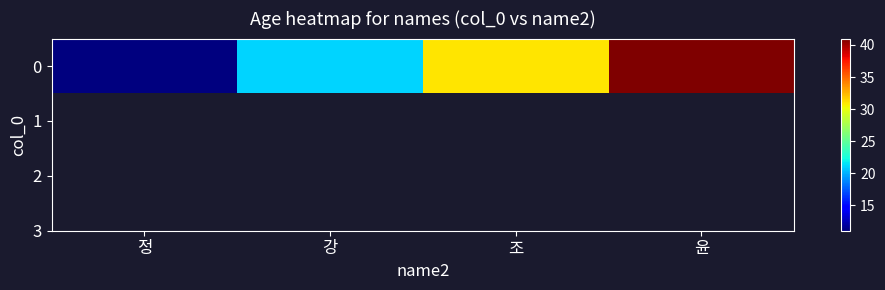

The chart shows a value of 21 at 강. True or false?

True